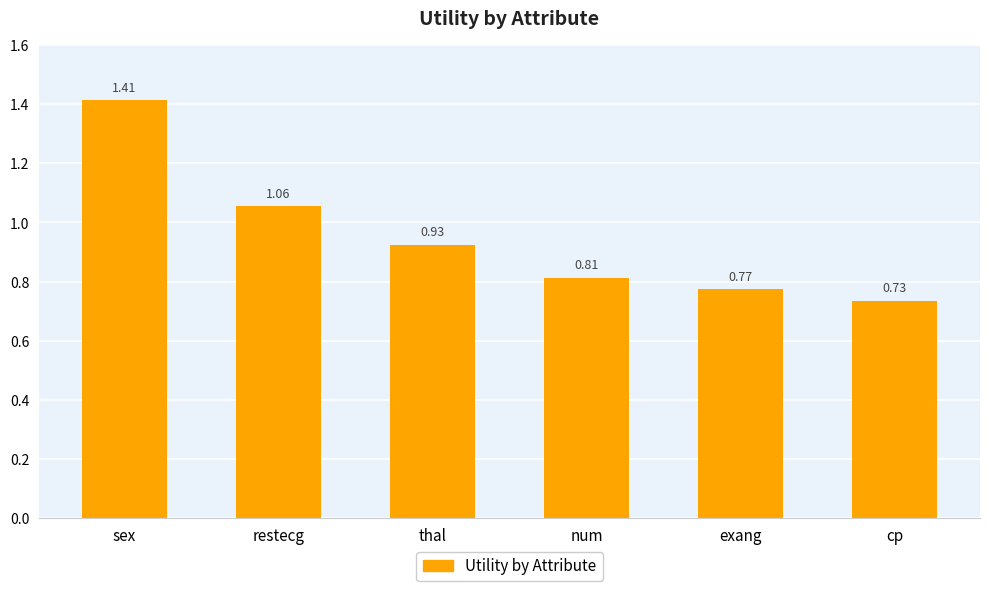

What is the label of the 3rd bar from the left?

thal